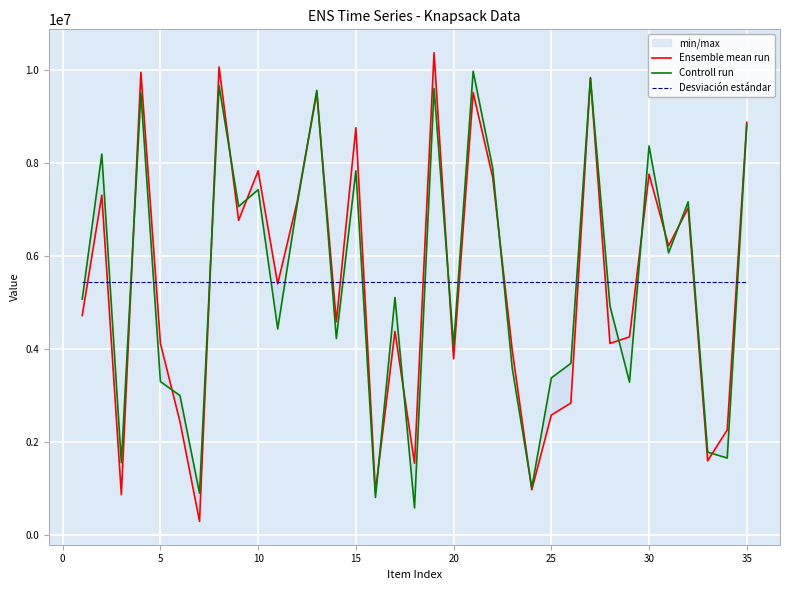

The Controll run series shows 14510177.7 at 26. True or false?

False